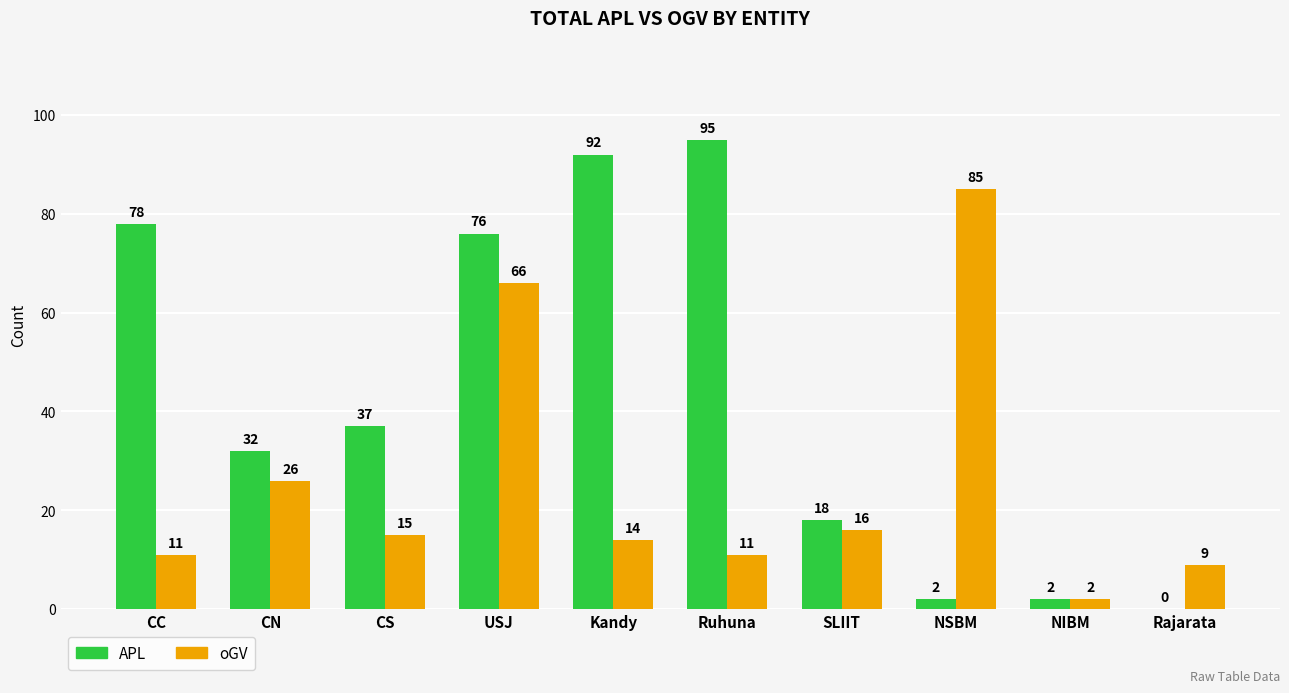

What is the sum of the oGV values at USJ and Ruhuna?

77